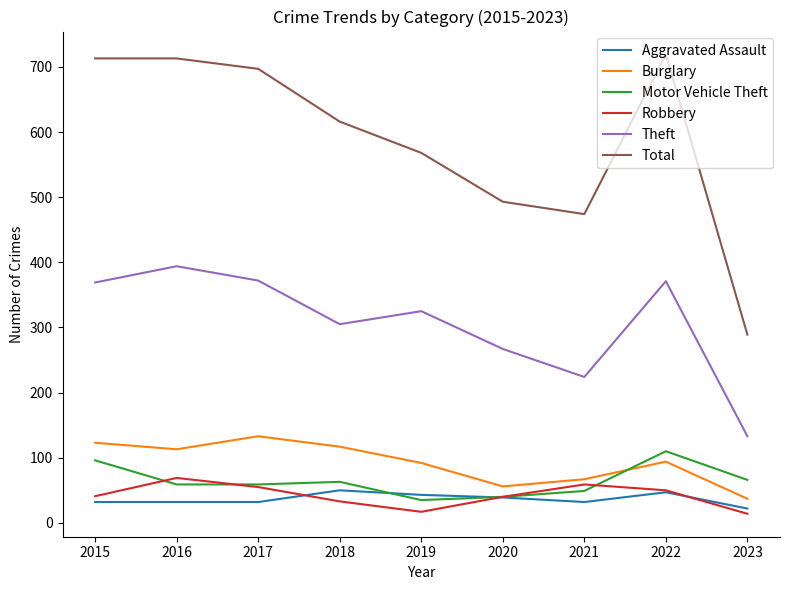

What is the maximum value shown in the chart?

719